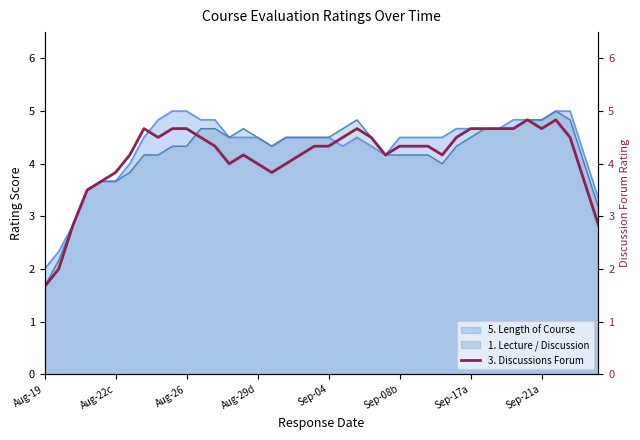

Which has a higher value, 17 or 29?

29